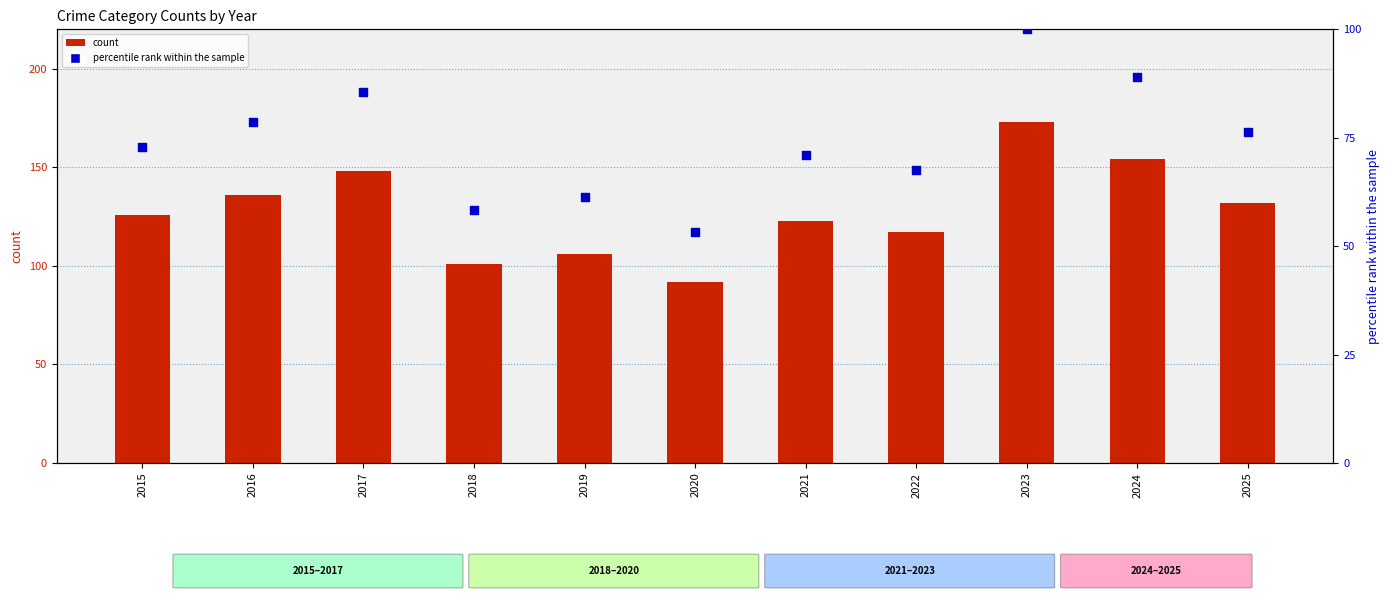

What are all the series names shown in the legend?

count, percentile rank within the sample